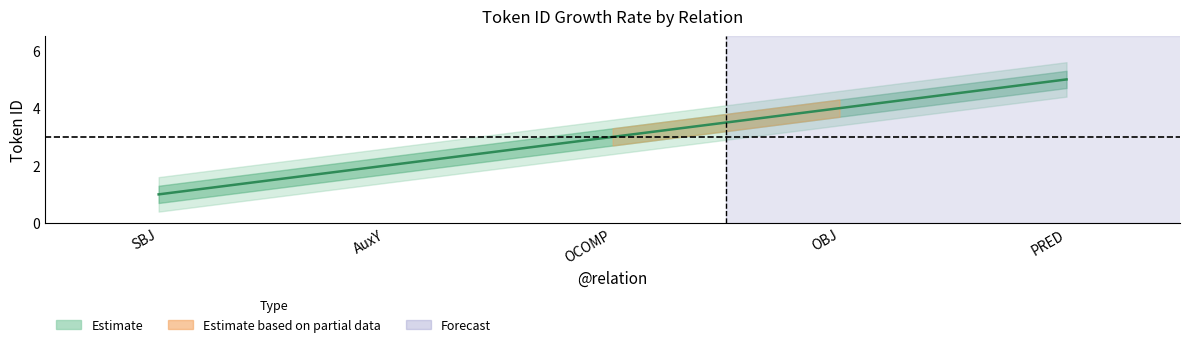

The value of Estimate_outer_upper at OCOMP is 4.7. True or false?

False